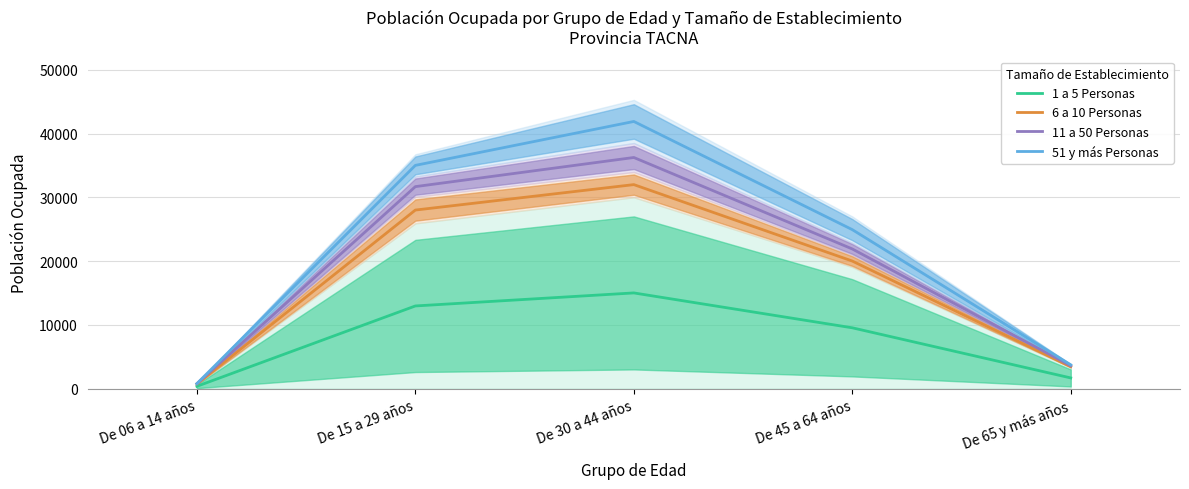

How many values in the 6 a 10 Personas series exceed 20001?

3